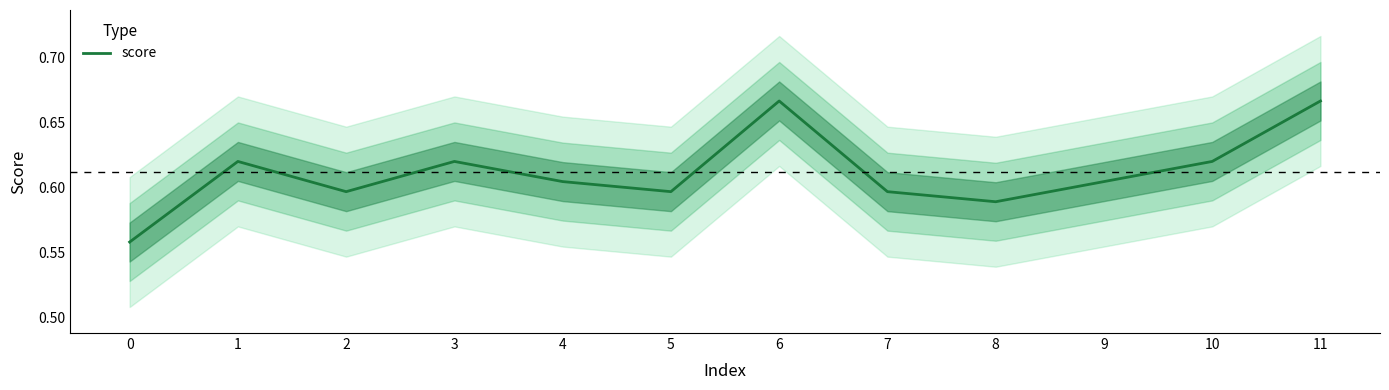

Is it true that the value at 8 is 0.3?

False